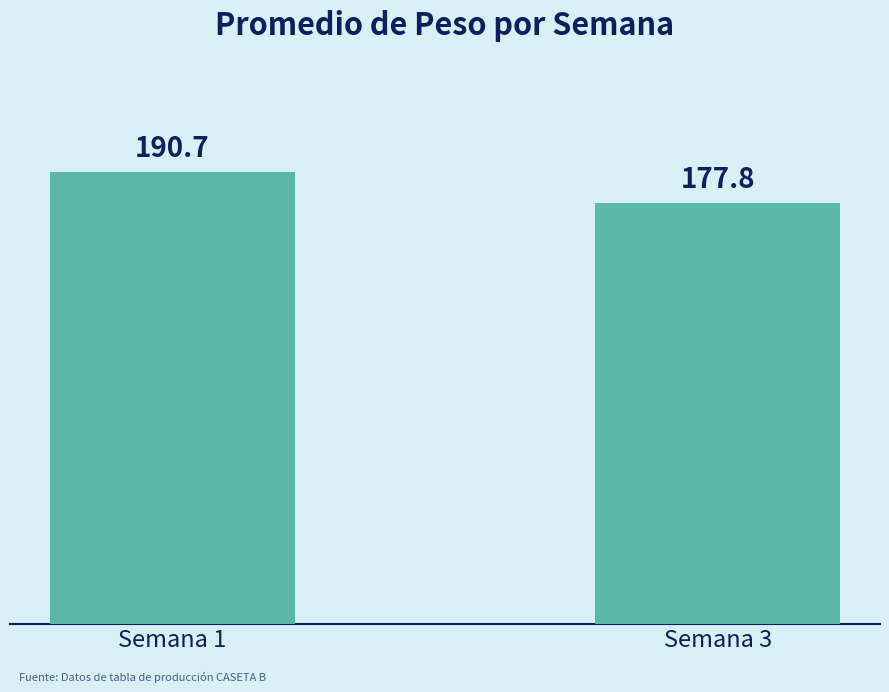

What is the approximate value at Semana 3?

177.8